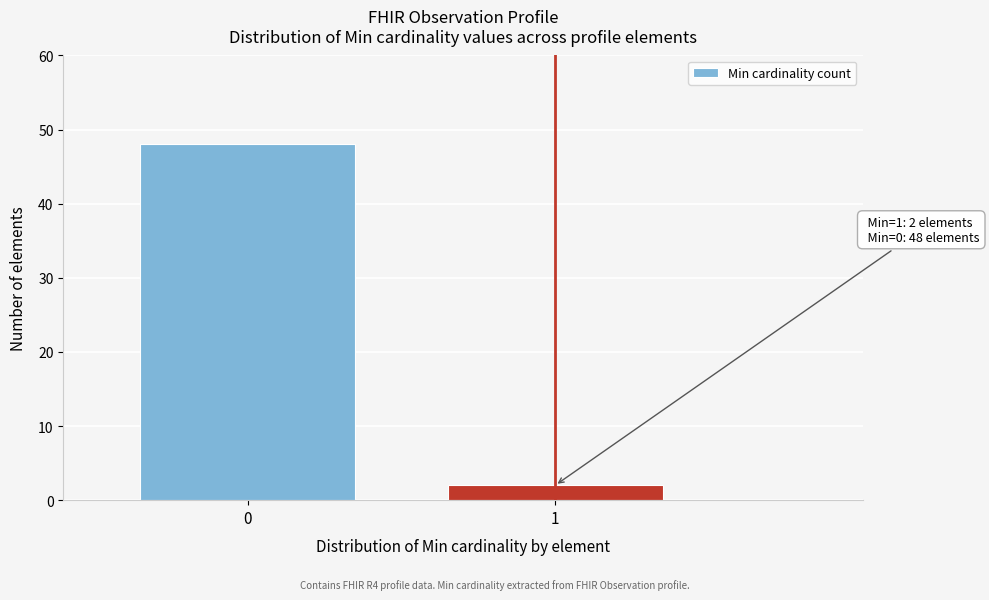

Reading left to right, transcribe all the data shown in this chart.

48	2